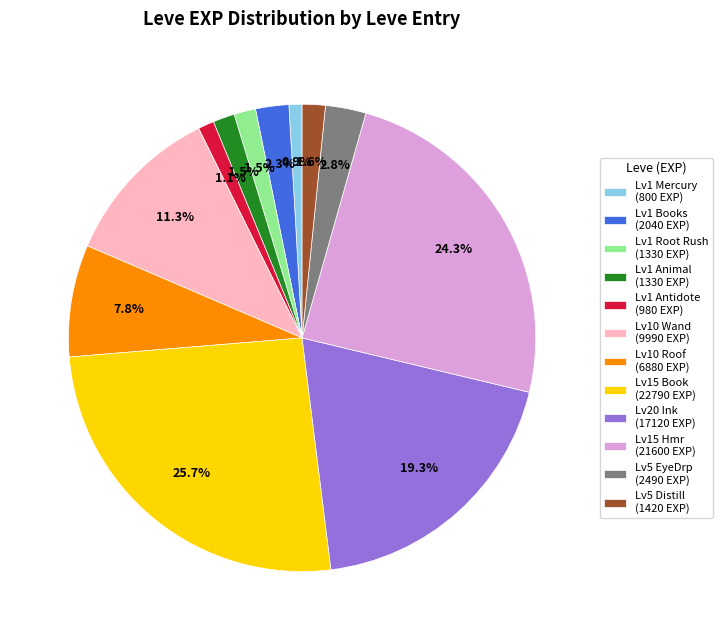

Which has a higher value, Lv5 EyeDrp (2490 EXP) or Lv10 Wand (9990 EXP)?

Lv10 Wand (9990 EXP)